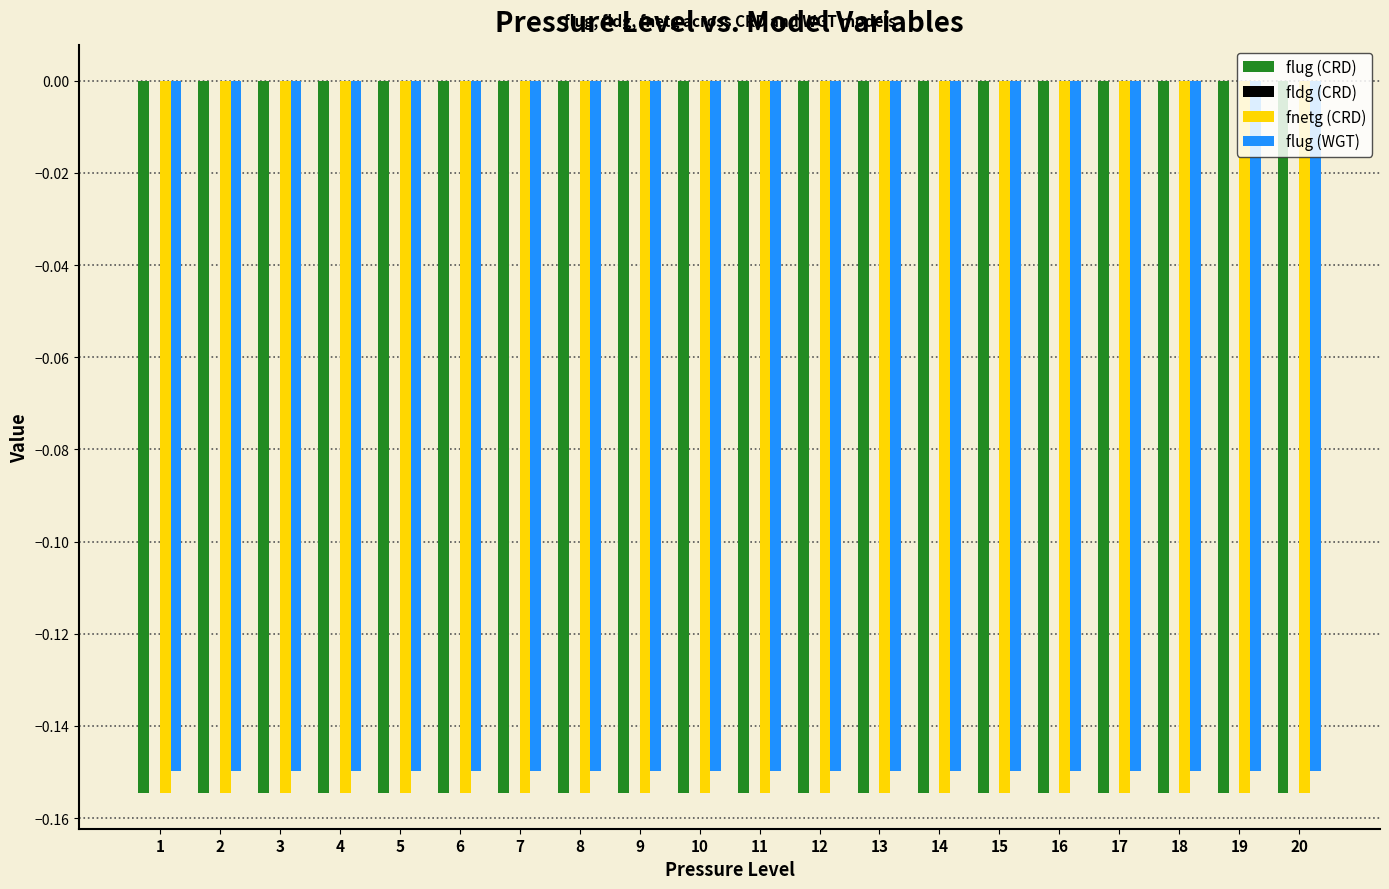

What is the sum of all flug (CRD) values?

-3.1